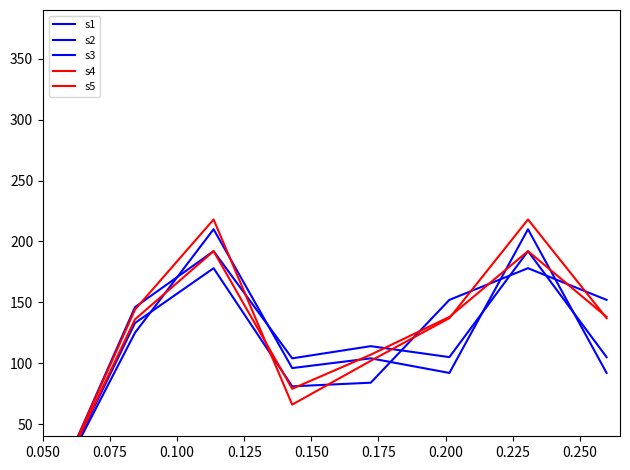

Is the value of s2 at 0.150 greater than the value of s4 at 0.100?

No